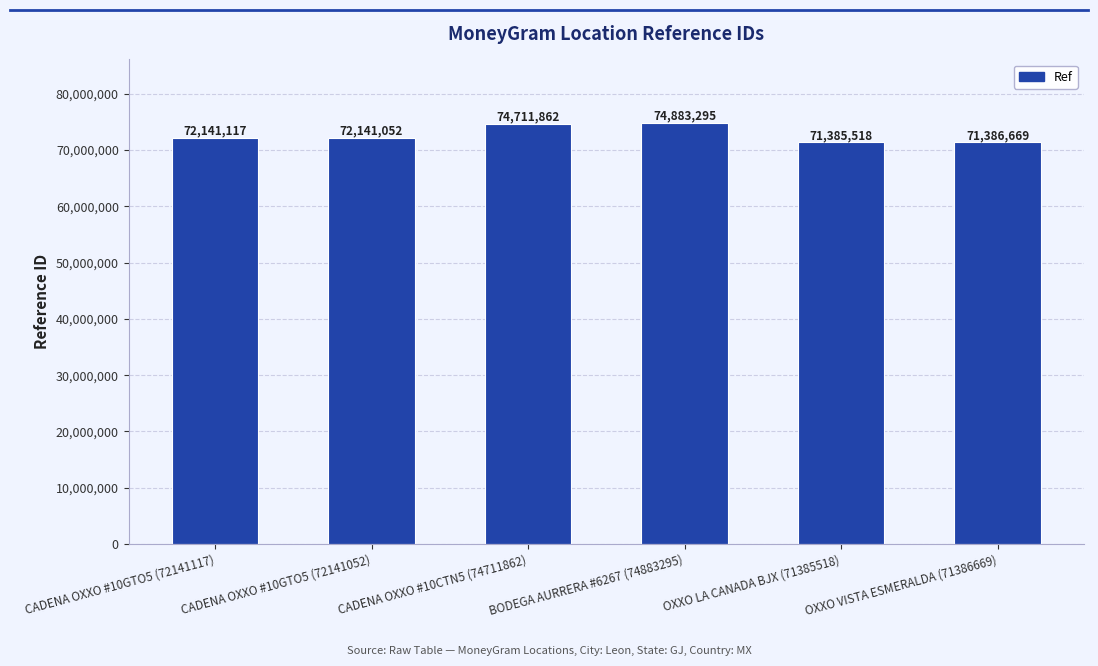

What is the label of the 4th bar from the left?

BODEGA AURRERA #6267 (74883295)